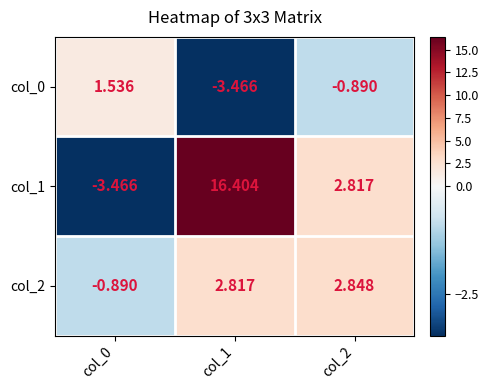

Is the value of col_0 at col_1 greater than the value of col_1 at col_2?

No